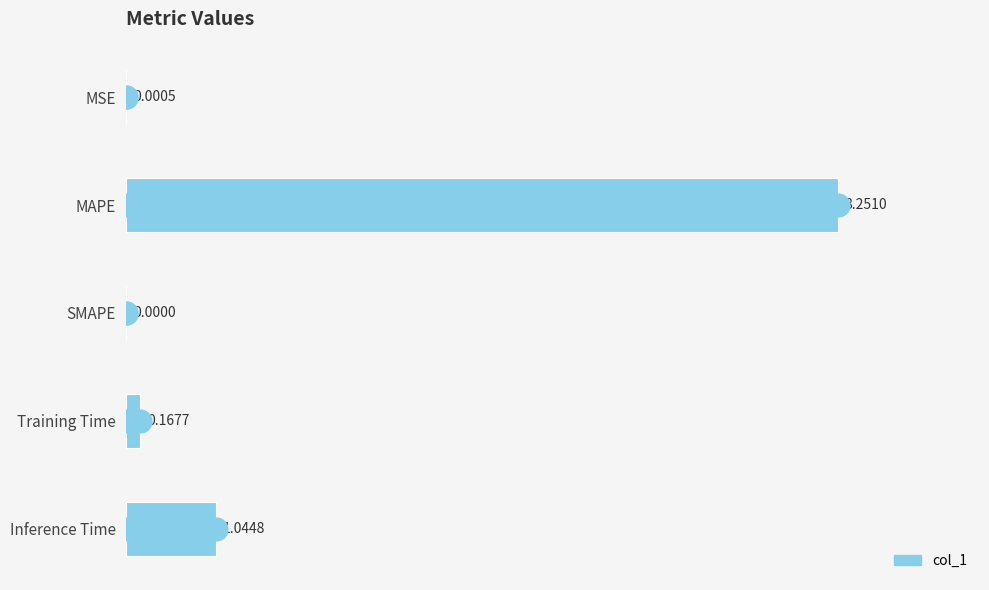

What is the change in value from MSE to Training Time?

+0.2